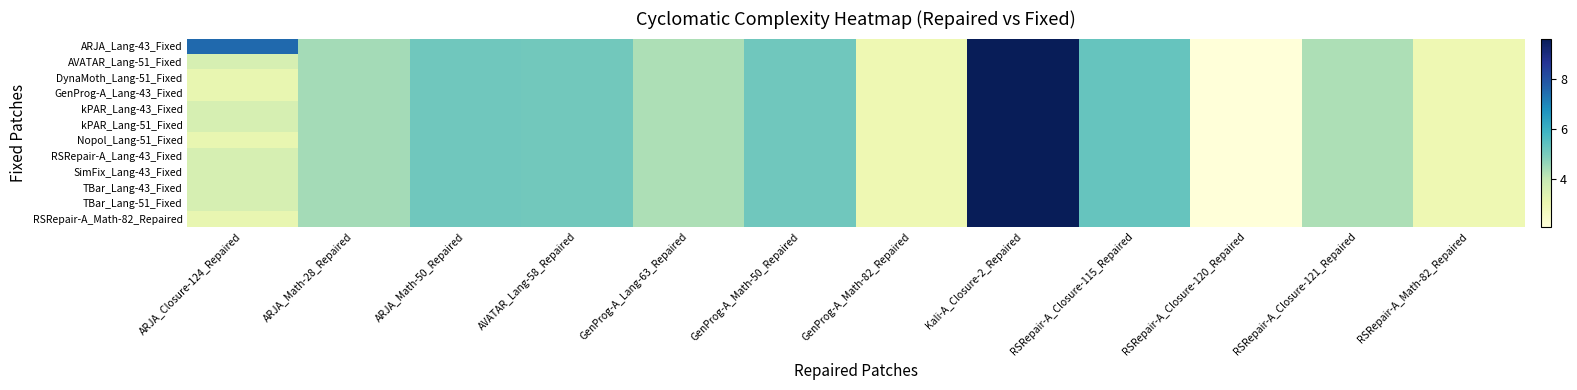

At which category is the sum across all series the highest?

Kali-A_Closure-2_Repaired